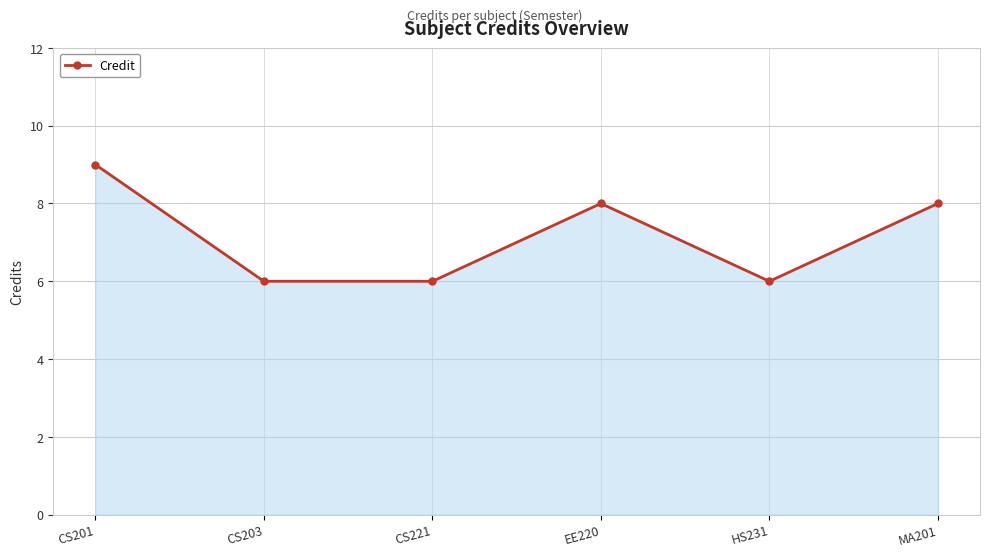

At which category does the data reach its first local peak?

EE220